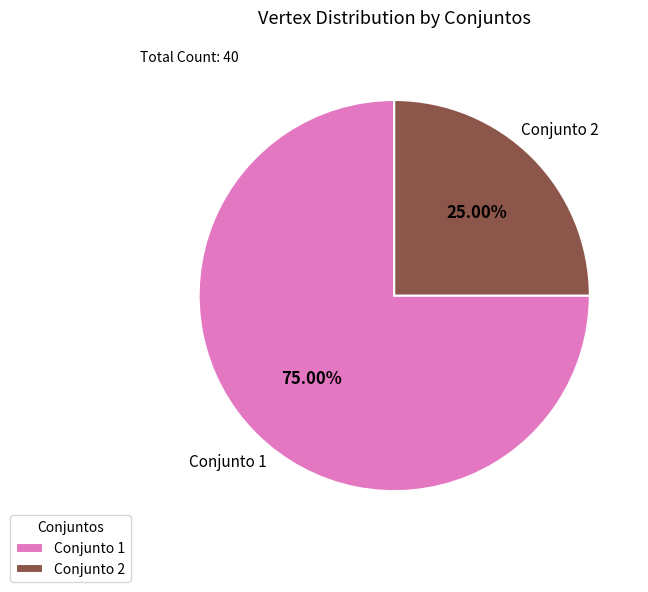

Do Conjunto 2 and Conjunto 1 together represent more than half of the pie?

Yes